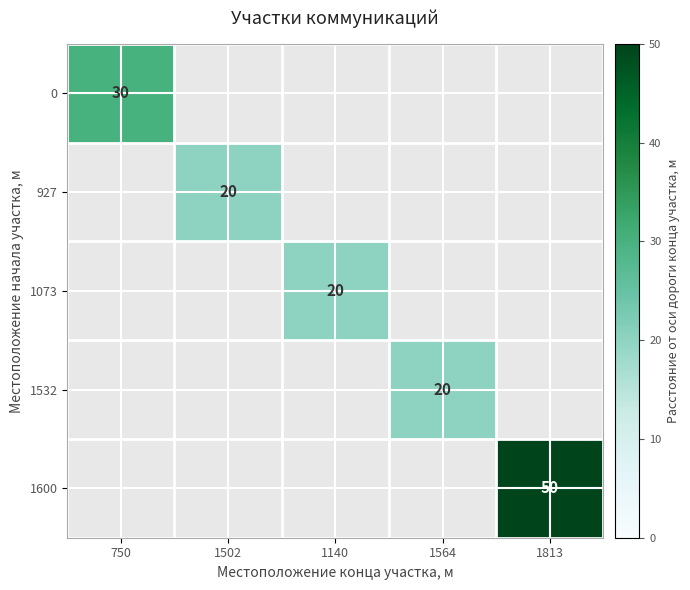

The 1073 series shows 28 at 1140. True or false?

False